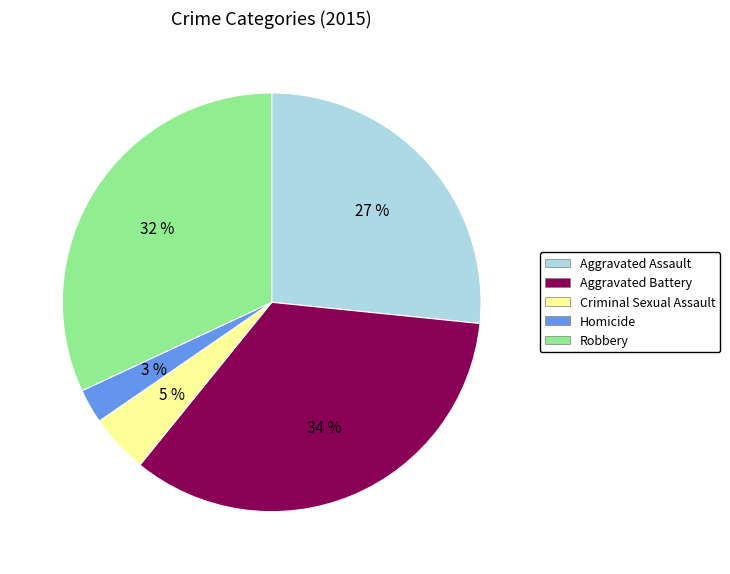

Which category has the biggest portion of the pie?

Aggravated Battery